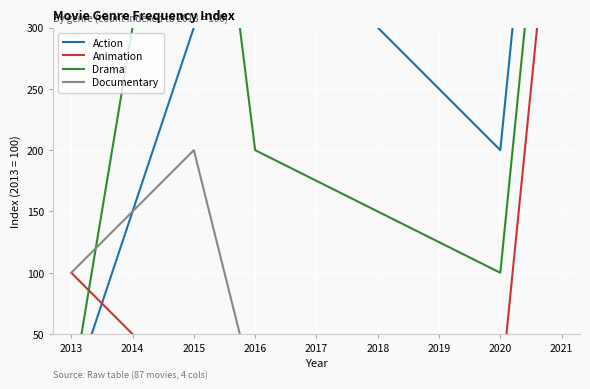

Reading left to right, extract all data points from this chart.

Action: 0	300	400	200	700
Animation: 100	0	0	0	500
Drama: 0	600	200	100	600
Documentary: 100	200	0	0	0